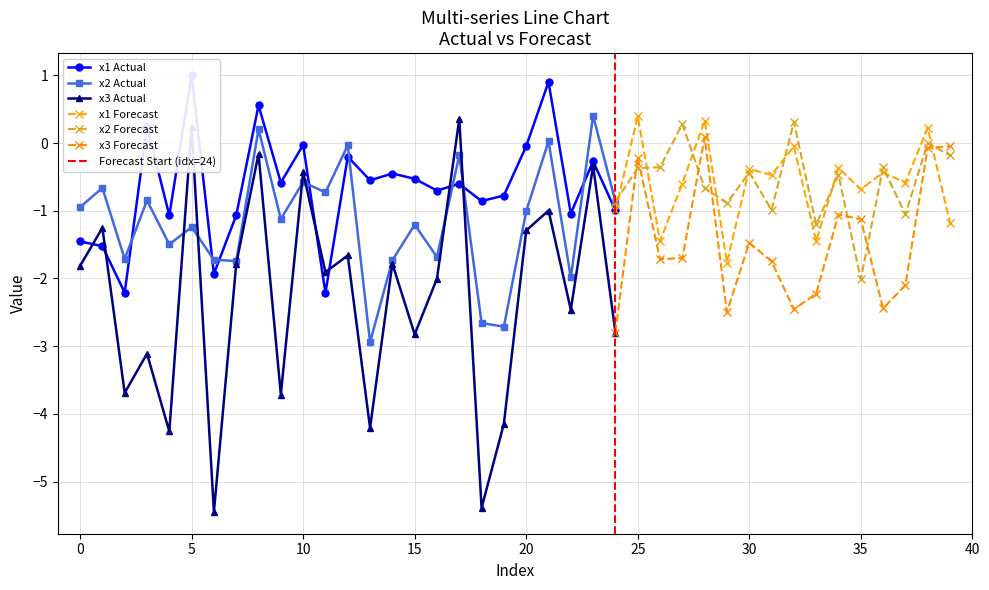

Where do x3 and x1 first cross each other?

0 and 1